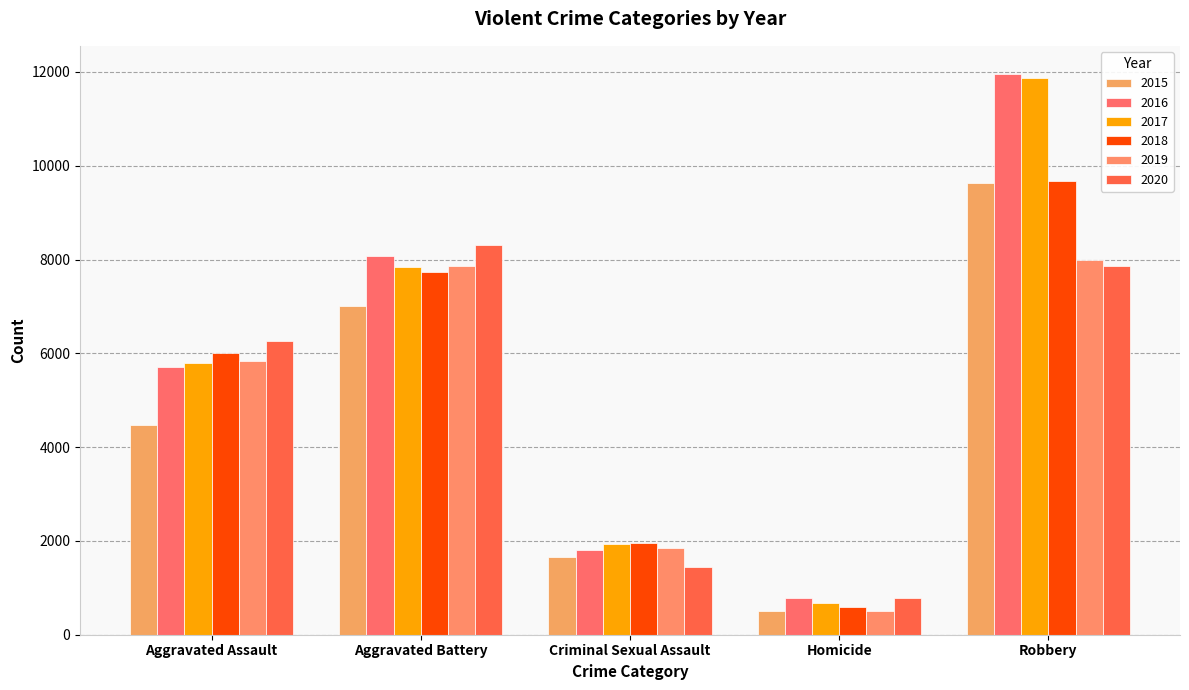

At how many categories does at least one series exceed 3990?

3